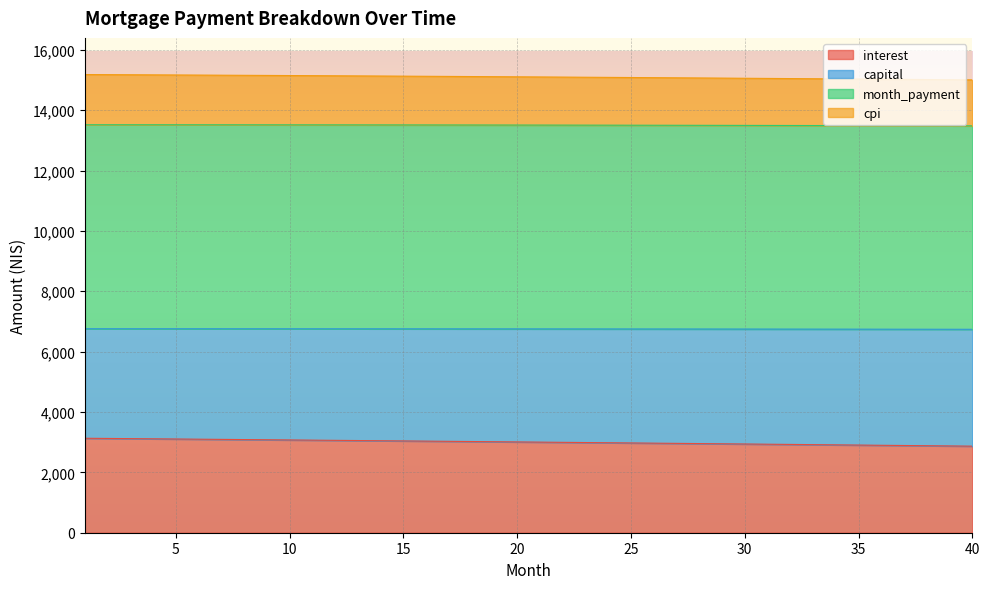

At how many categories does at least one series exceed 9247?

40